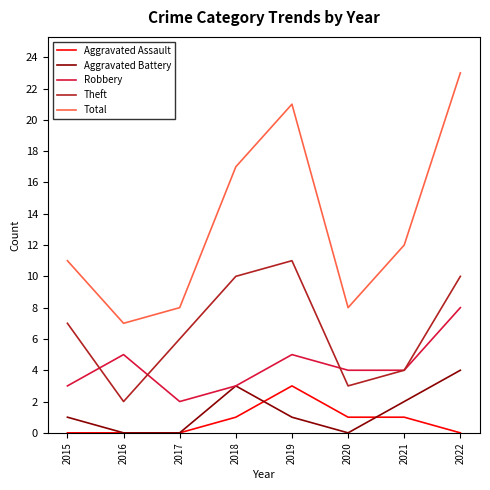

Between 2020 and 2022, which series saw the biggest shift?

Total